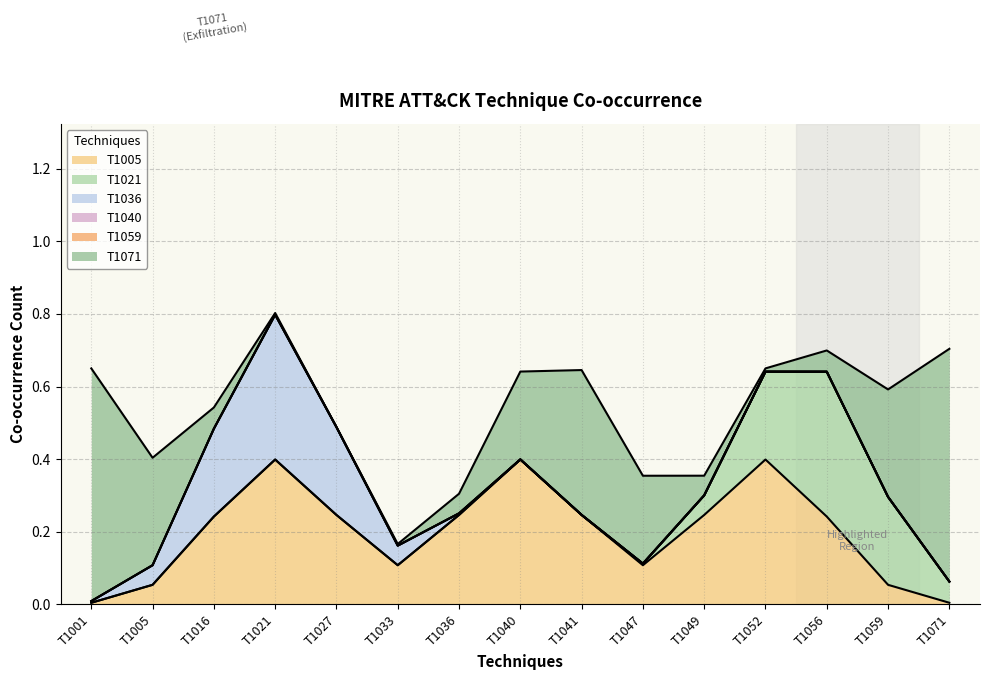

Which series has the largest total across all categories?

T1005